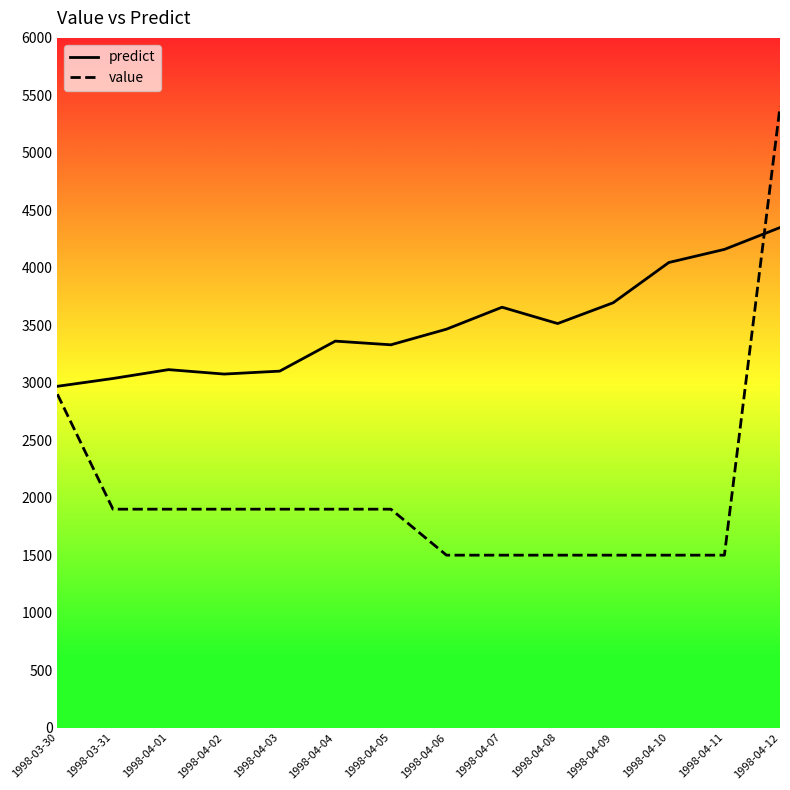

Which series has the largest total across all categories?

predict